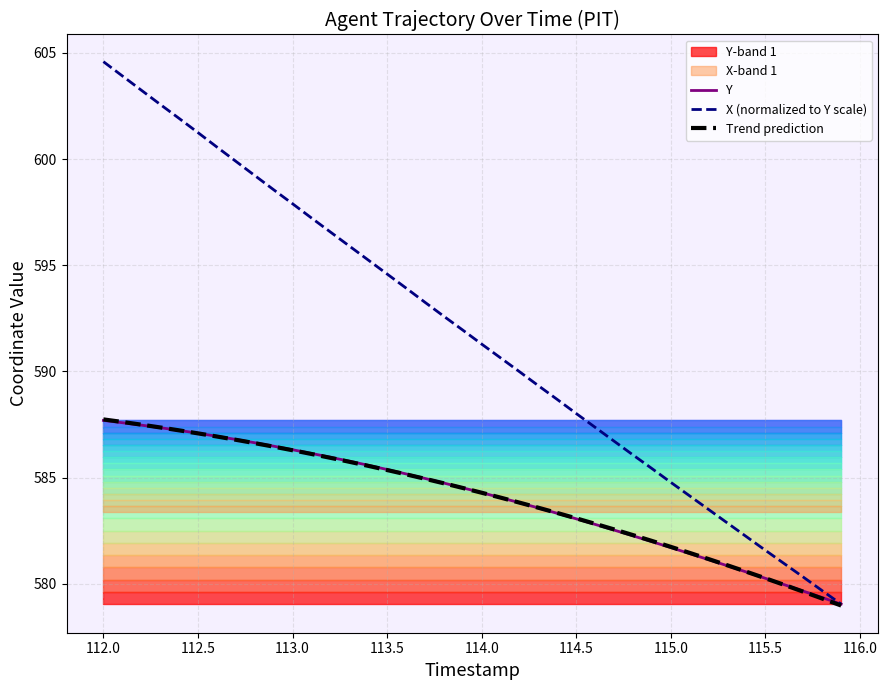

At which label does Y first exceed 584?

112.0